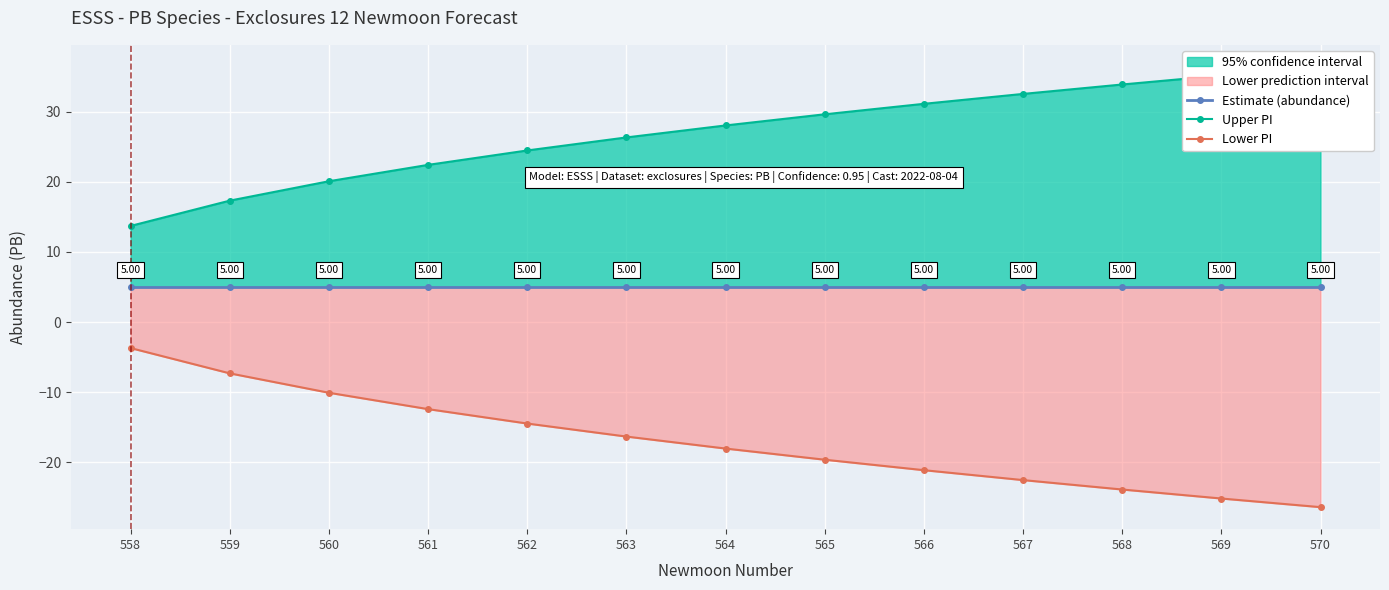

True or false: Lower PI and Estimate (abundance) intersect in this chart.

False